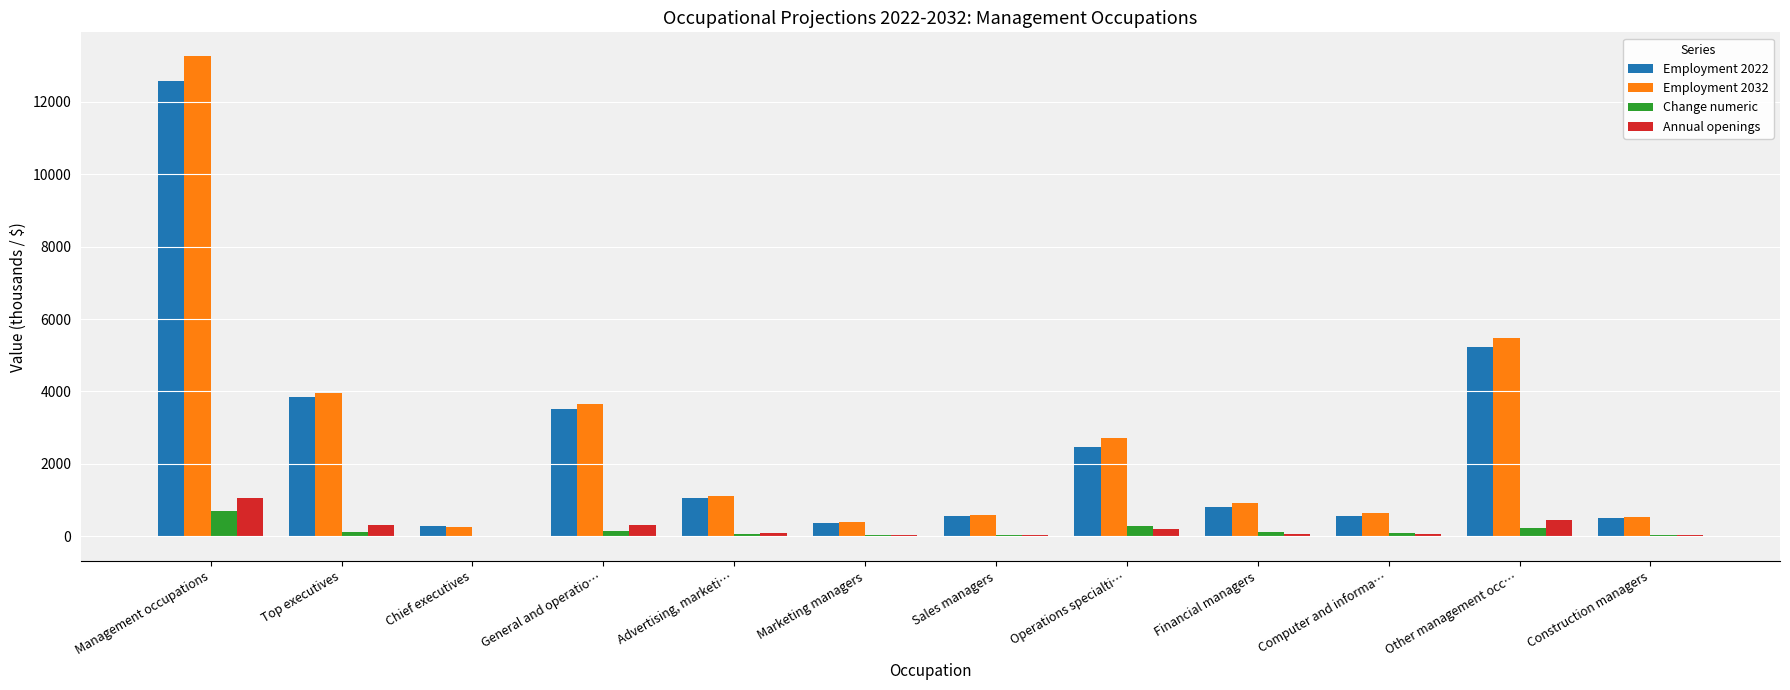

What are all the series names shown in the legend?

Employment 2022, Employment 2032, Change numeric, Annual openings